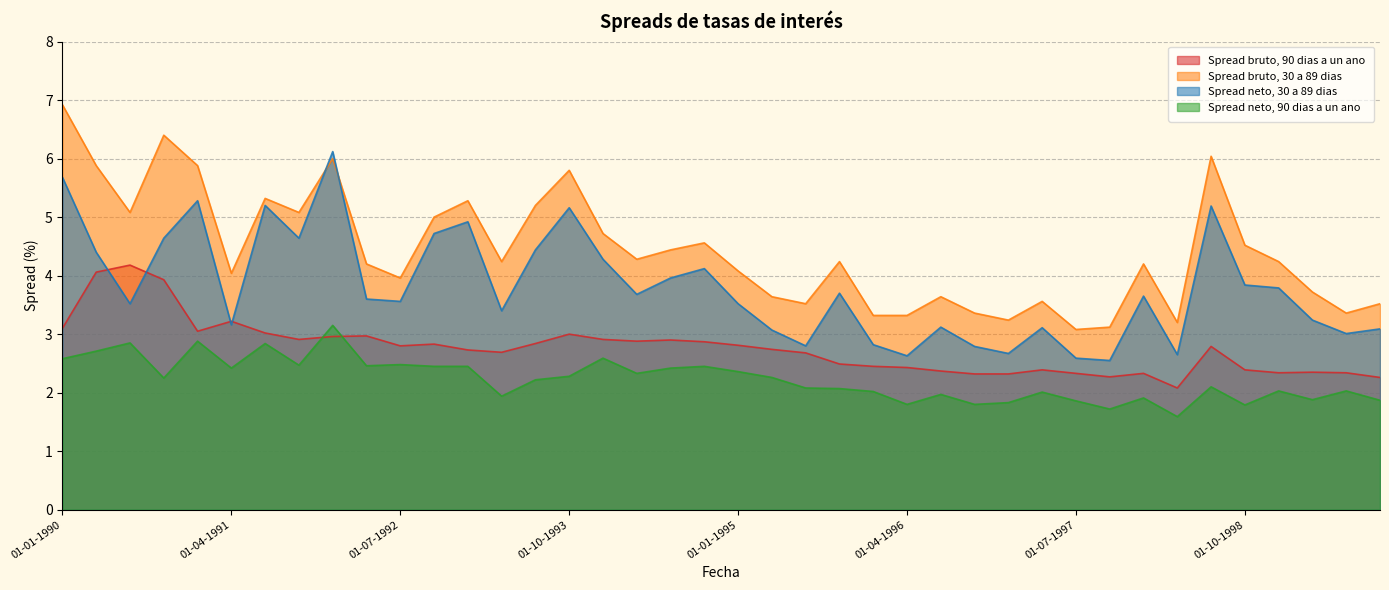

At 01-10-1993, list the series in order from smallest to largest.

Spread neto, 90 dias a un ano, Spread bruto, 90 dias a un ano, Spread neto, 30 a 89 dias, Spread bruto, 30 a 89 dias